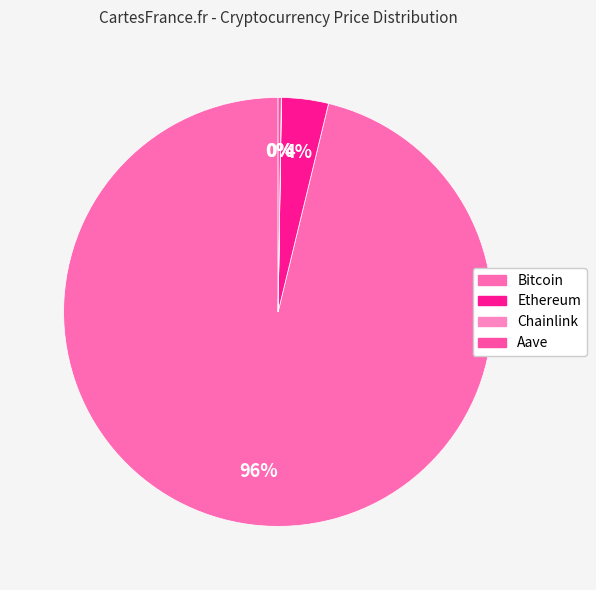

What is the majority slice?

Bitcoin